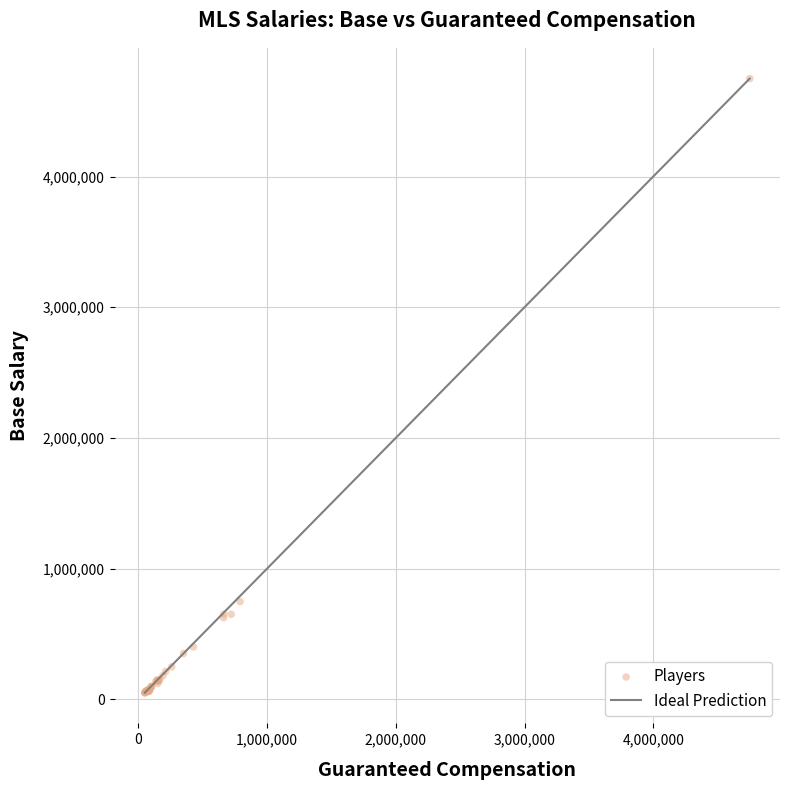

What Y value in the scatter plot is closest to 2400000?

748000